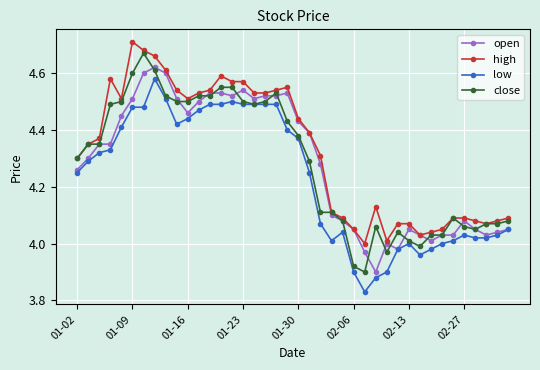

True or false: high and low cross at least once.

False